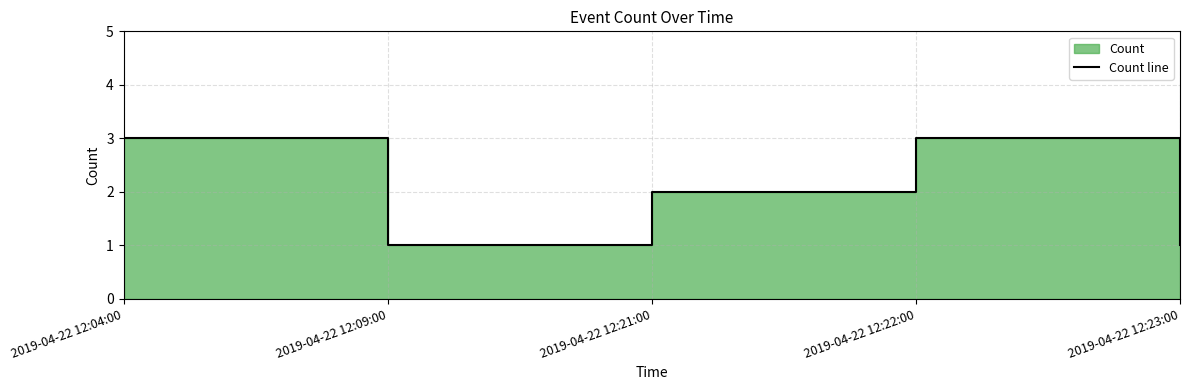

How many points are higher than both their immediate neighbors (excluding endpoints)?

1